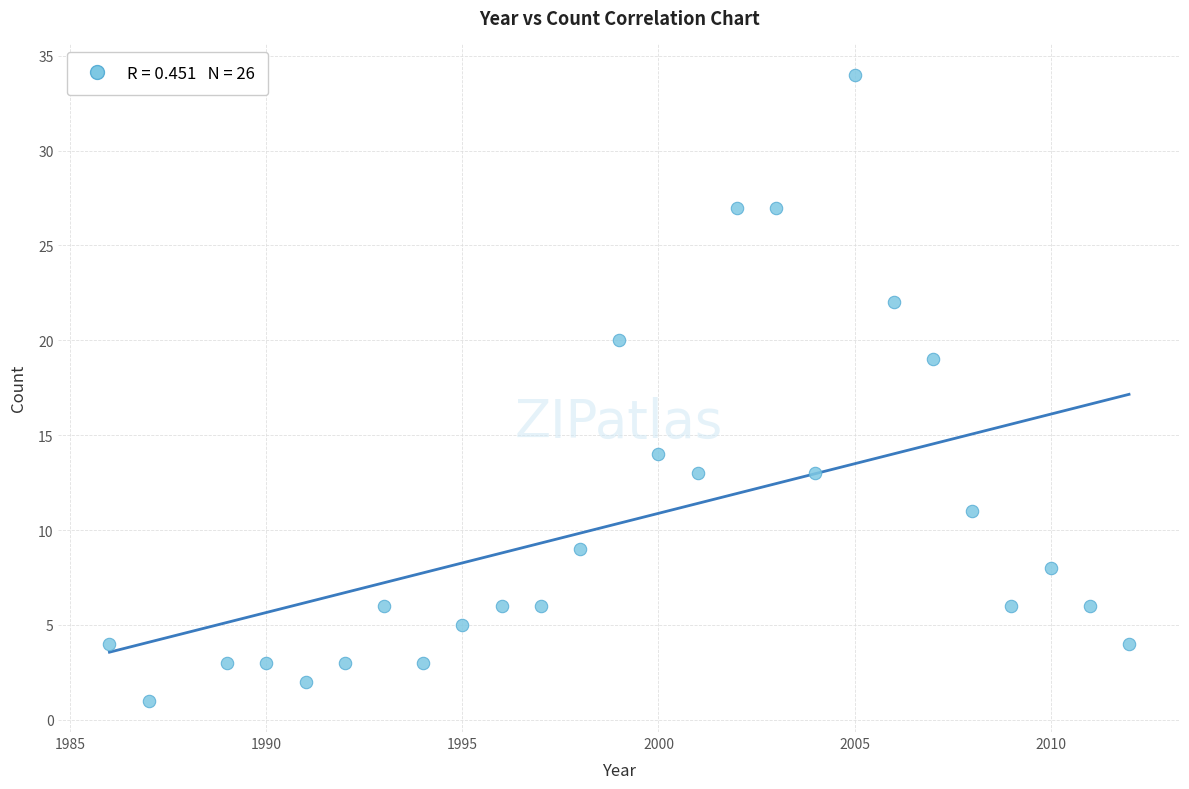

What is the range of X values (max minus min)?

26